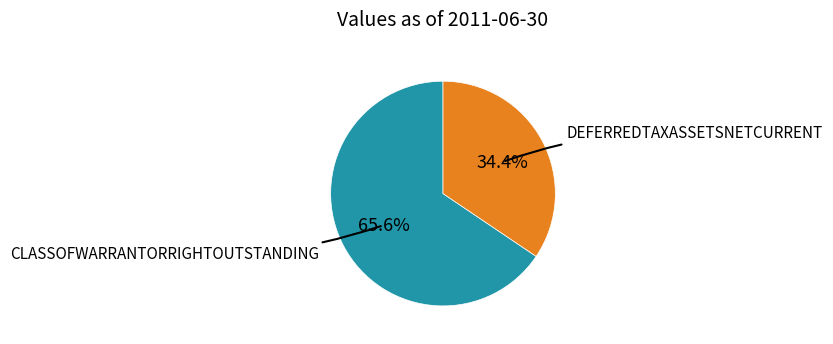

Does any single category account for the majority?

Yes